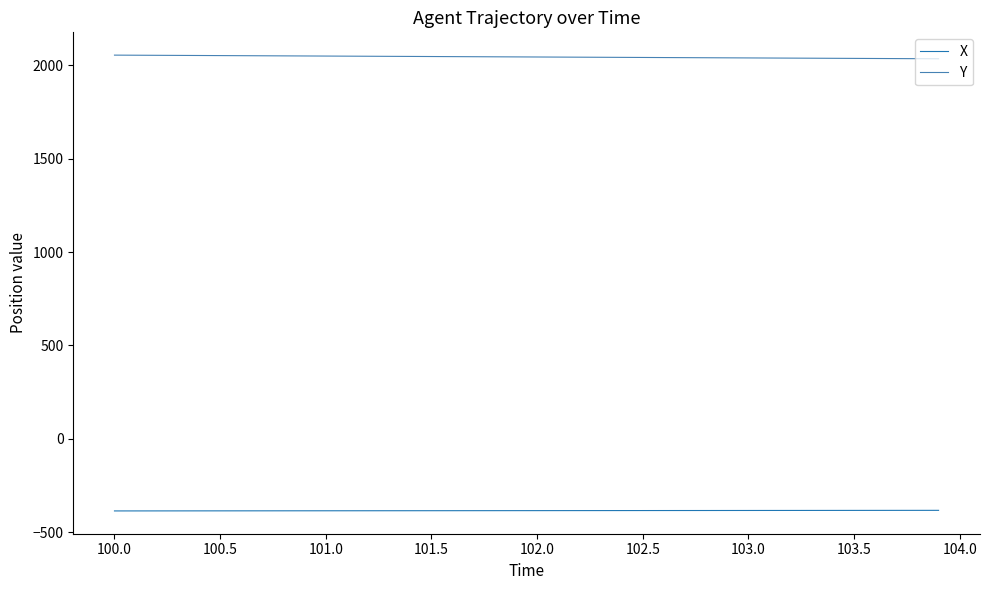

What is the lowest value of the Y series?

2035.8